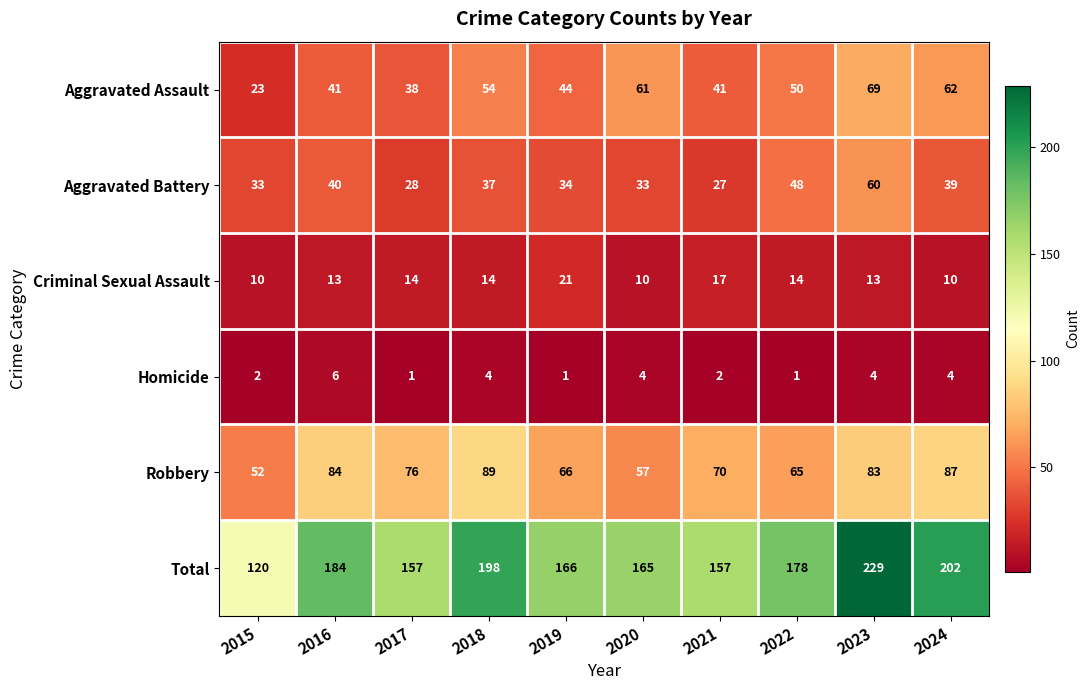

What is the difference between the highest and lowest values at 2018?

194